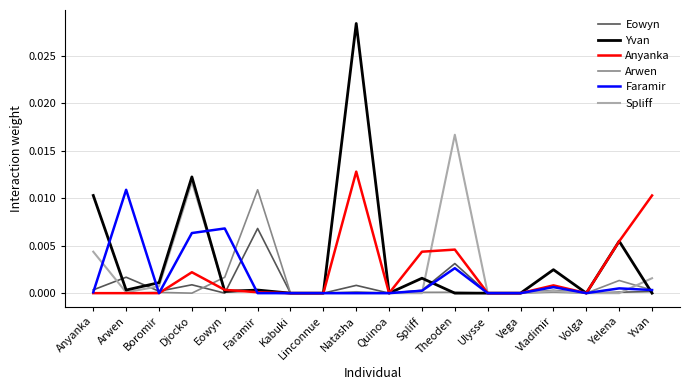

The value of Arwen at Vega is 0.0. True or false?

True